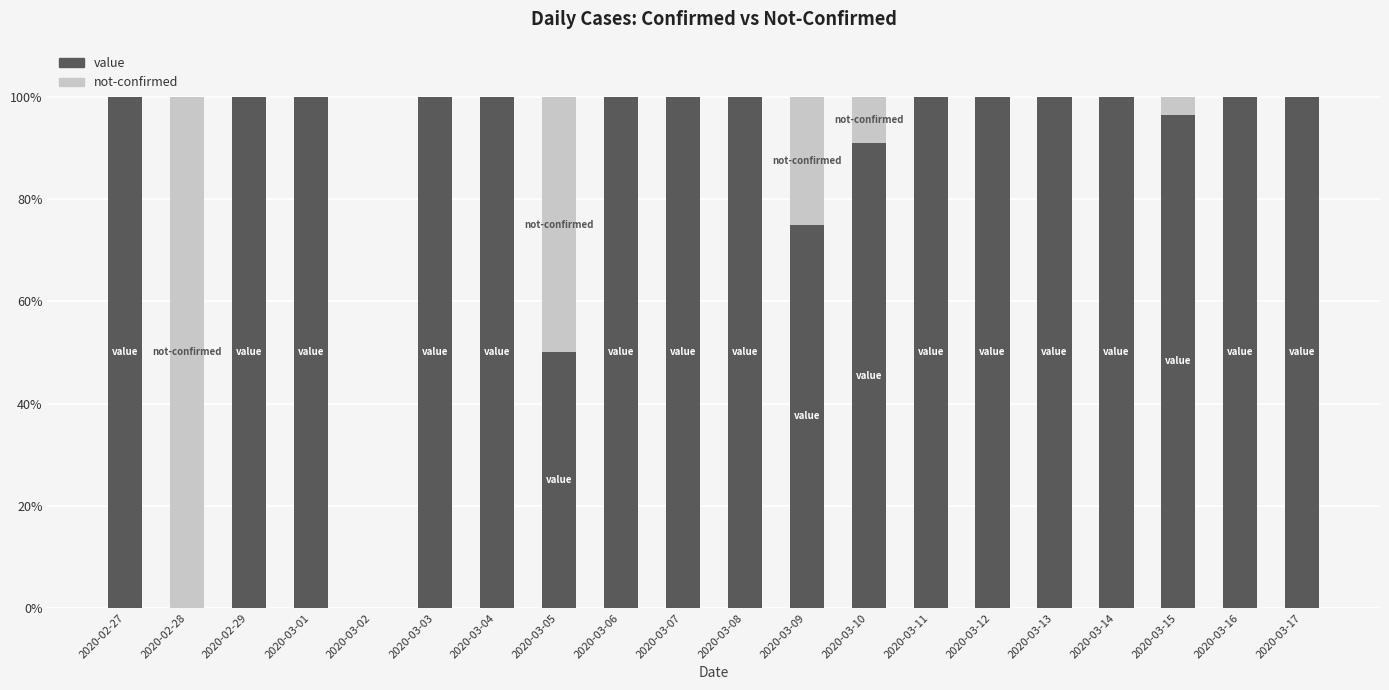

What is the maximum value for value?

100.0